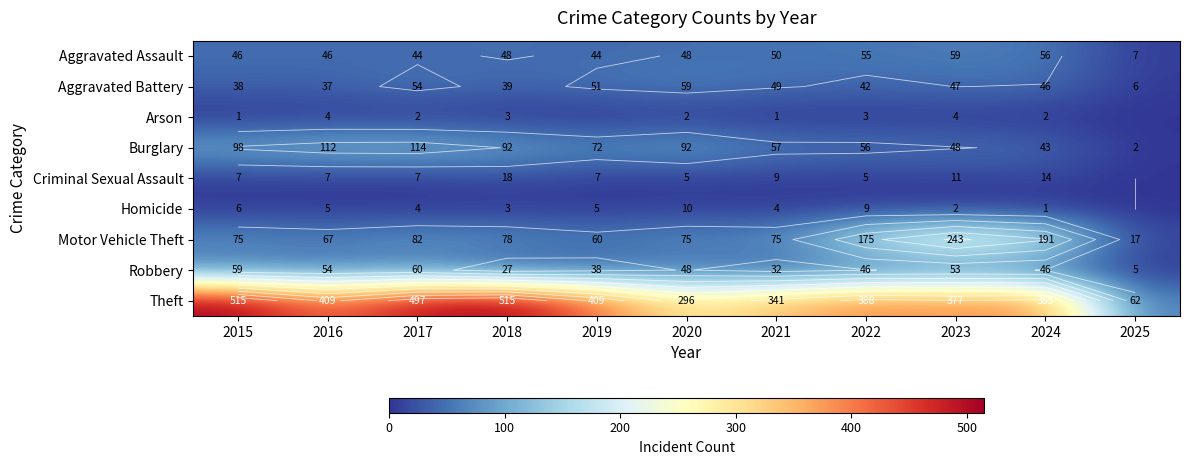

What is the sum of all Theft values?

4194